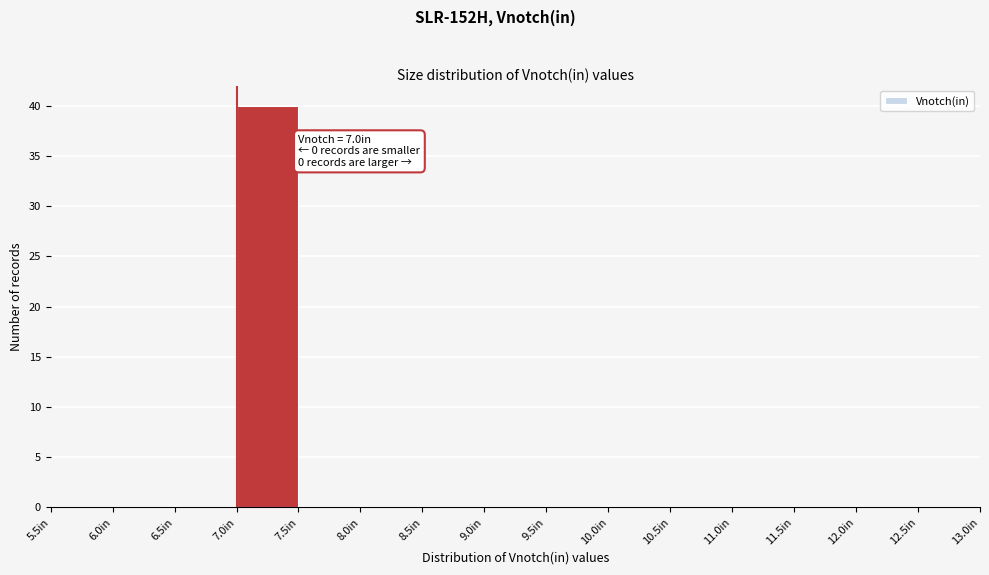

Over which range of the x-axis is the bar tallest?

7.0 to 7.5